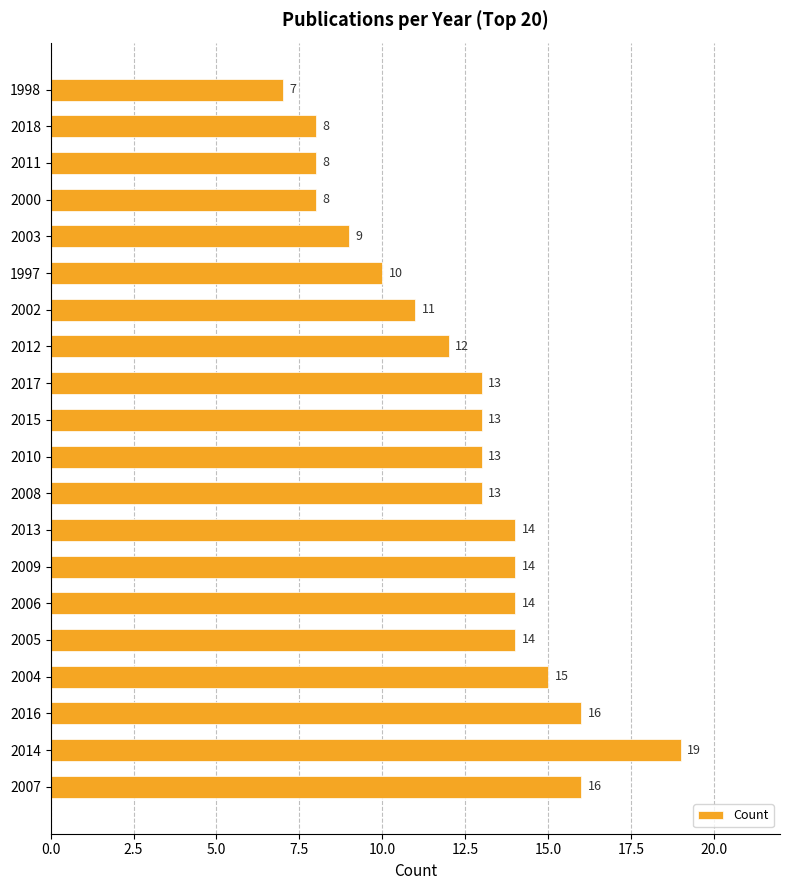

What is the approximate value at 2005, to the nearest 10?

10